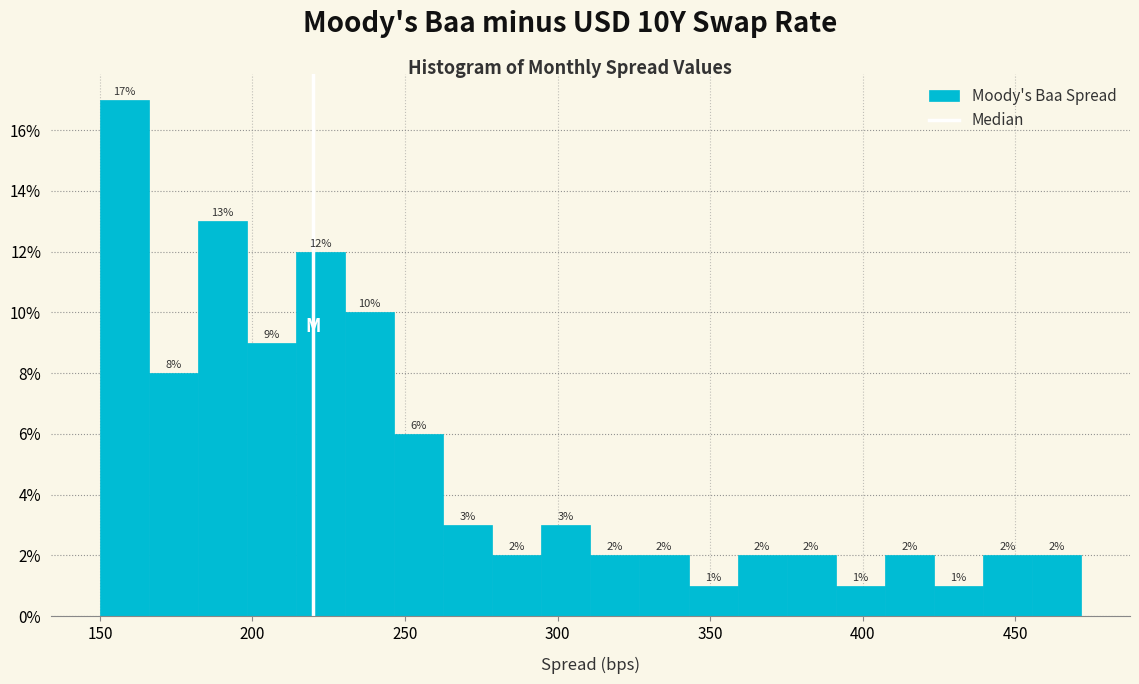

Read against the x-axis, roughly where is the centre of the tallest bar?

160